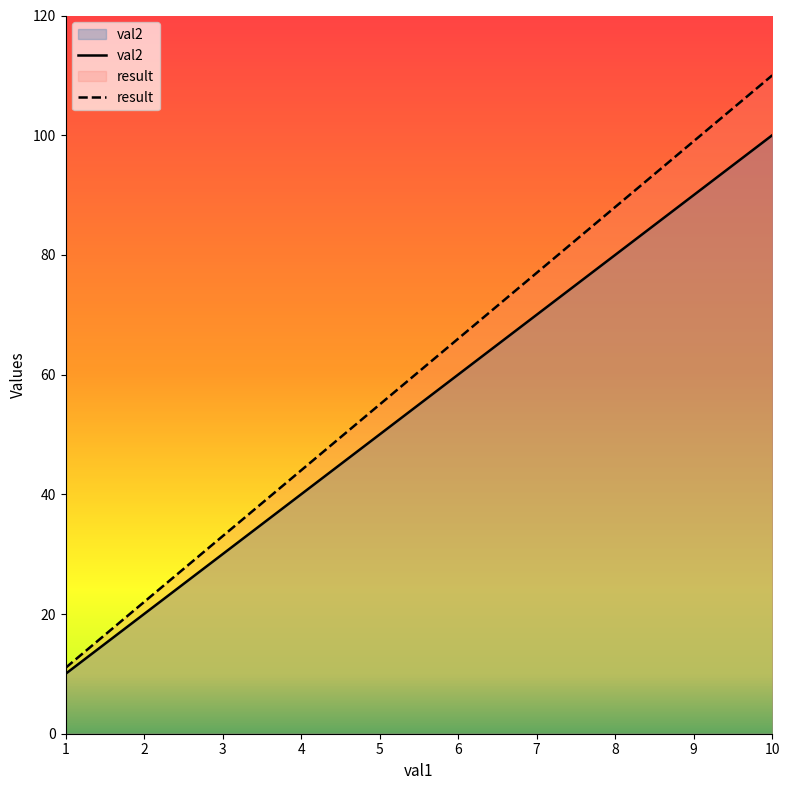

Which series has the largest total across all categories?

result